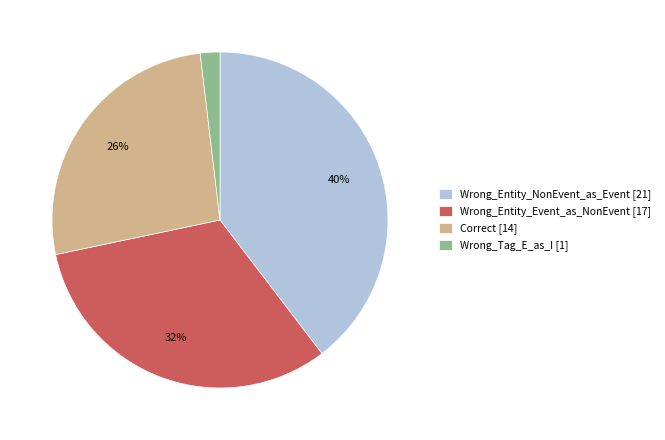

Is there a majority slice in this chart?

No